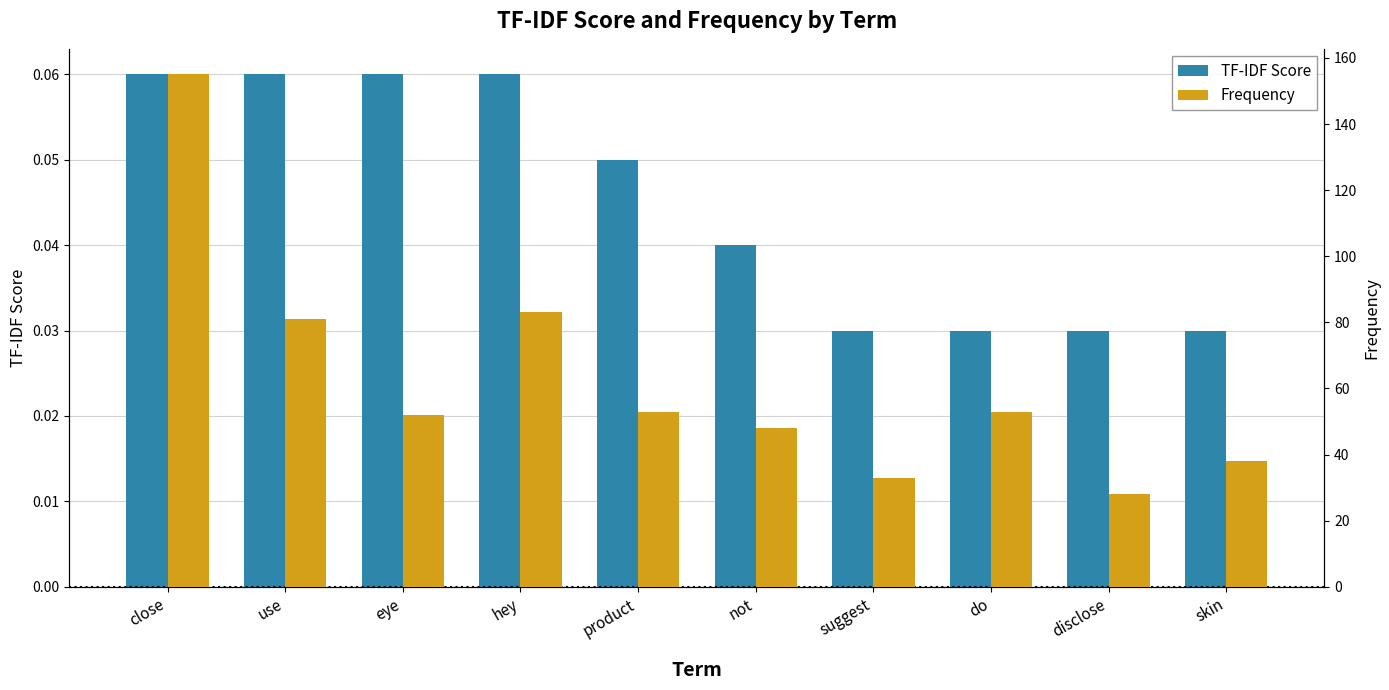

Between use and skin, which series saw the biggest shift?

Frequency